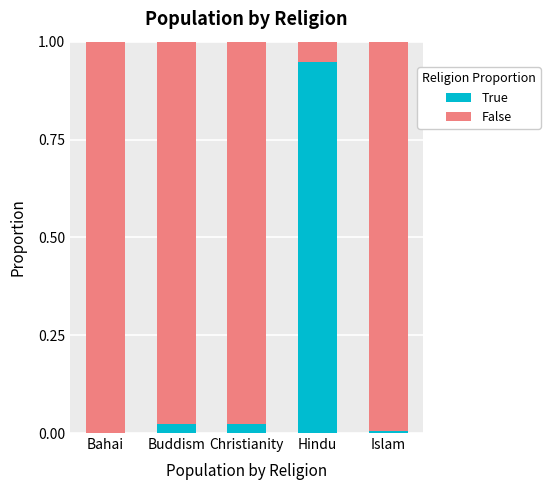

The True series shows 0.0 at Christianity. True or false?

True